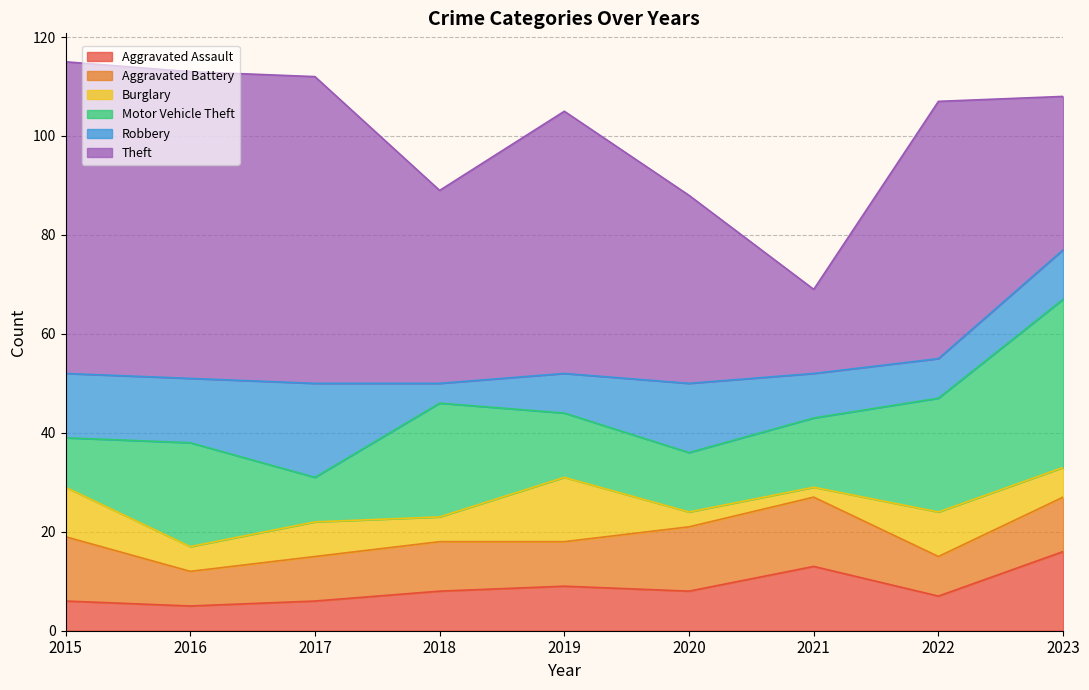

Which series ends up on top after the final intersection of Robbery and Burglary?

Robbery